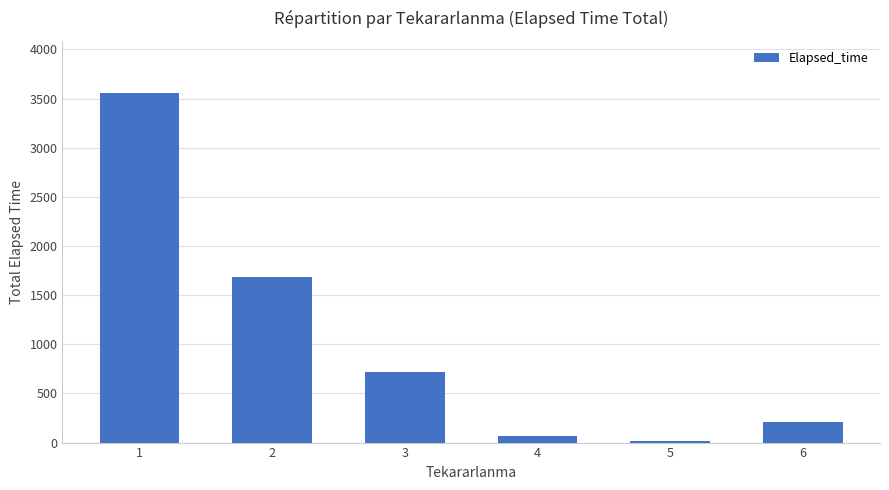

What value does the data have at 1, to the nearest 100?

3600